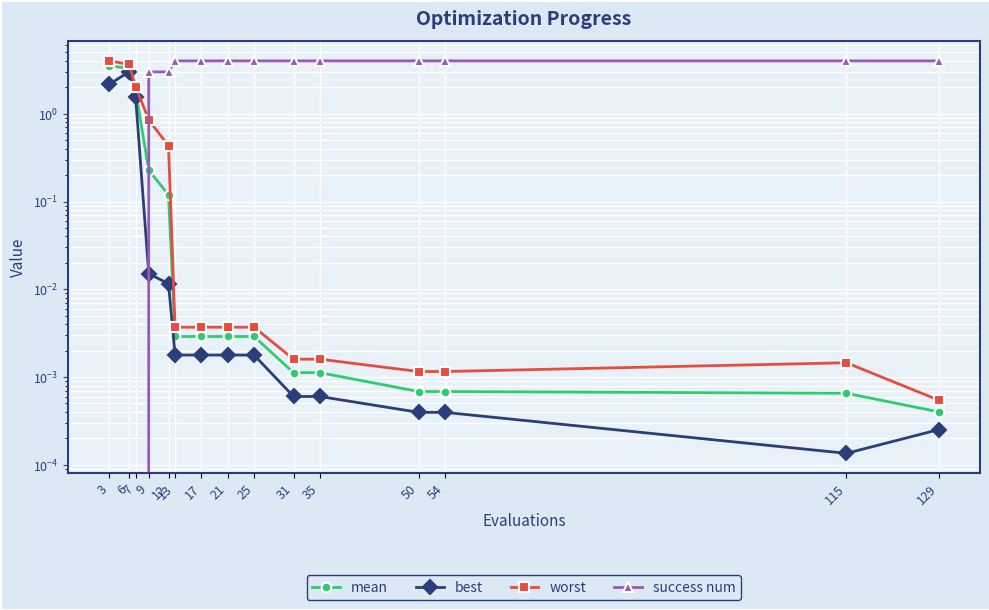

At which category is the sum across all series the highest?

6